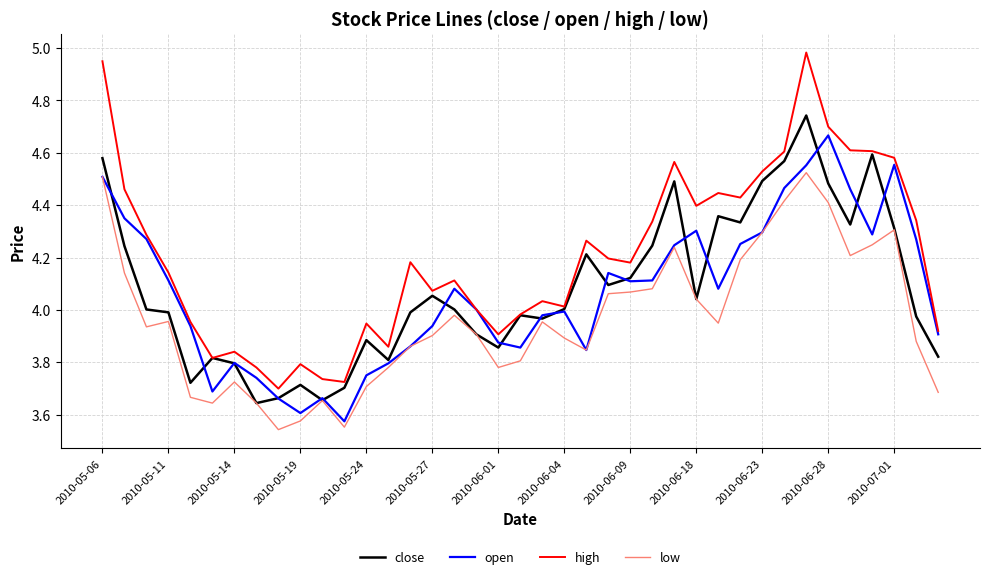

True or false: low and high intersect in this chart.

False